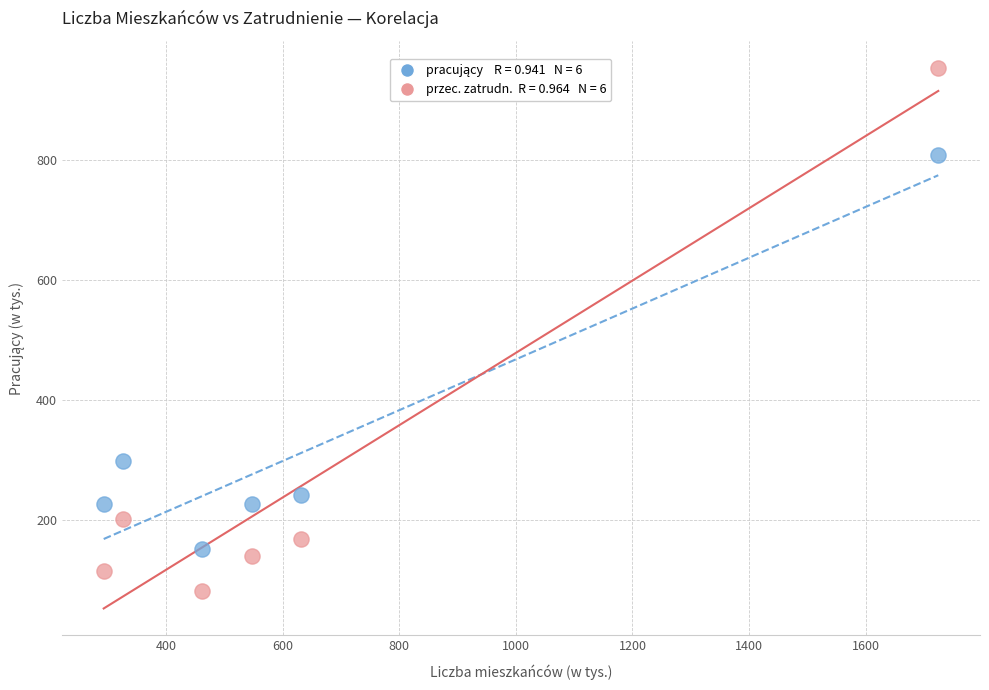

Across all data points, what is the range of X values (max minus min)?

1431.1